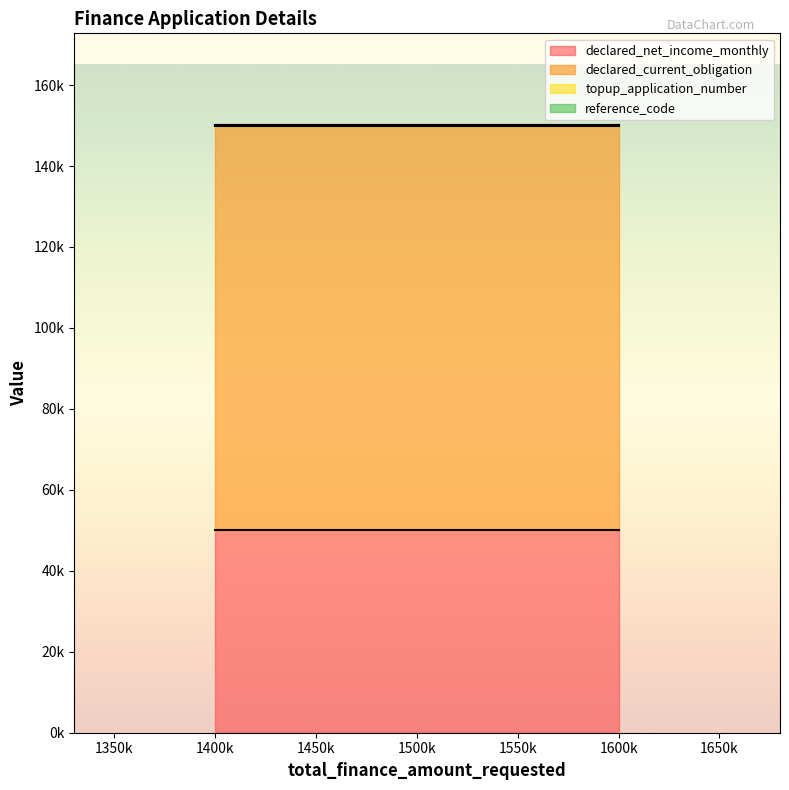

What is the spread (max minus min) of values at 1500000?

99877